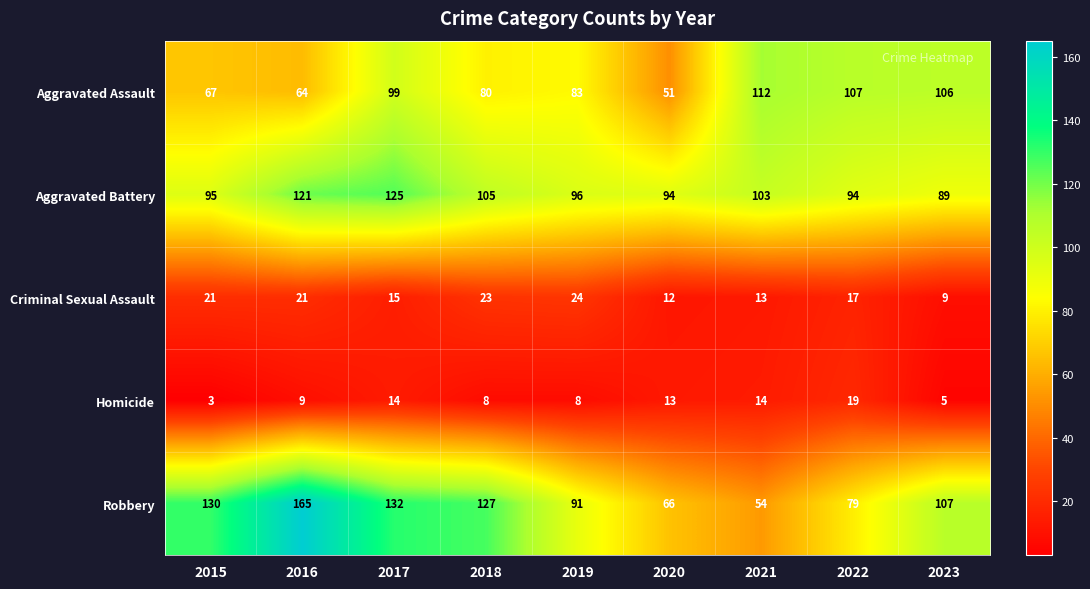

At which category is the sum across all series the highest?

2017